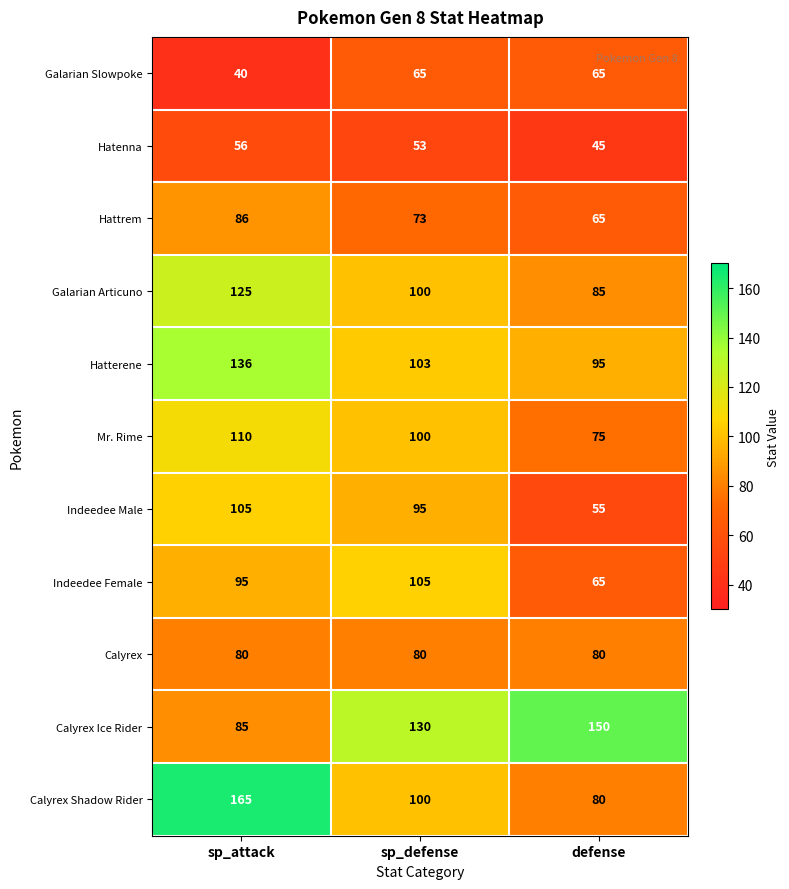

At how many categories does at least one series exceed 122?

3